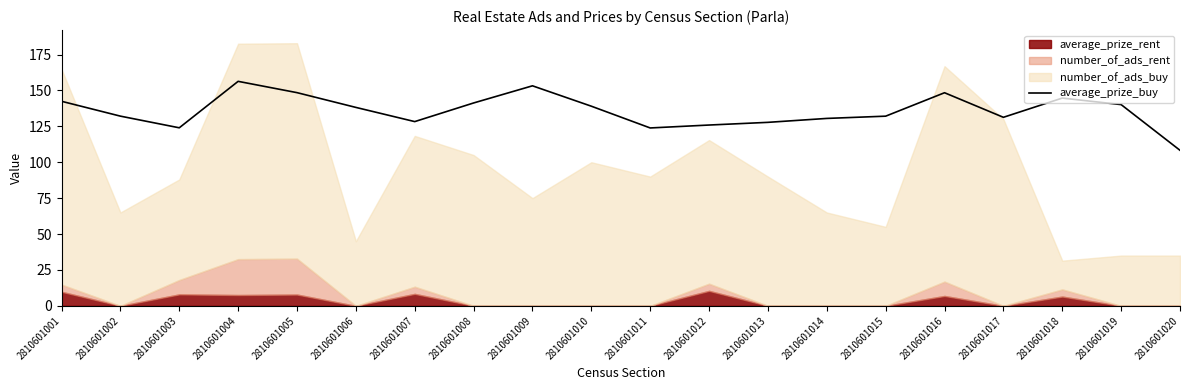

How many data points does each series have?

20